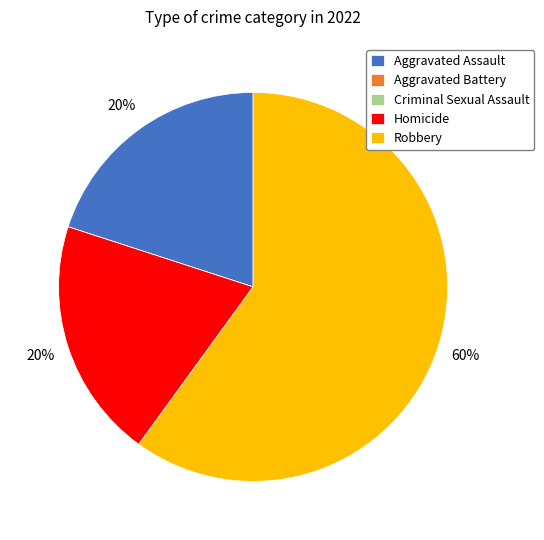

To the nearest percent, what portion does Homicide represent?

20%